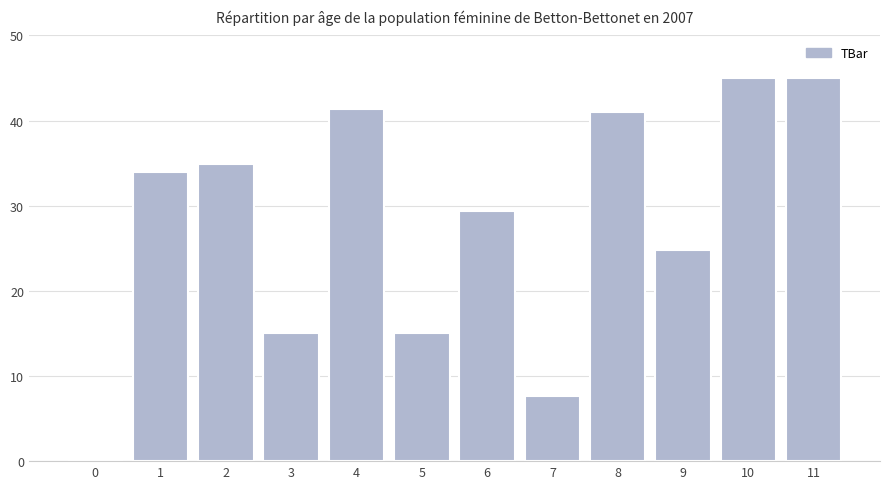

Are the bars horizontal?

No